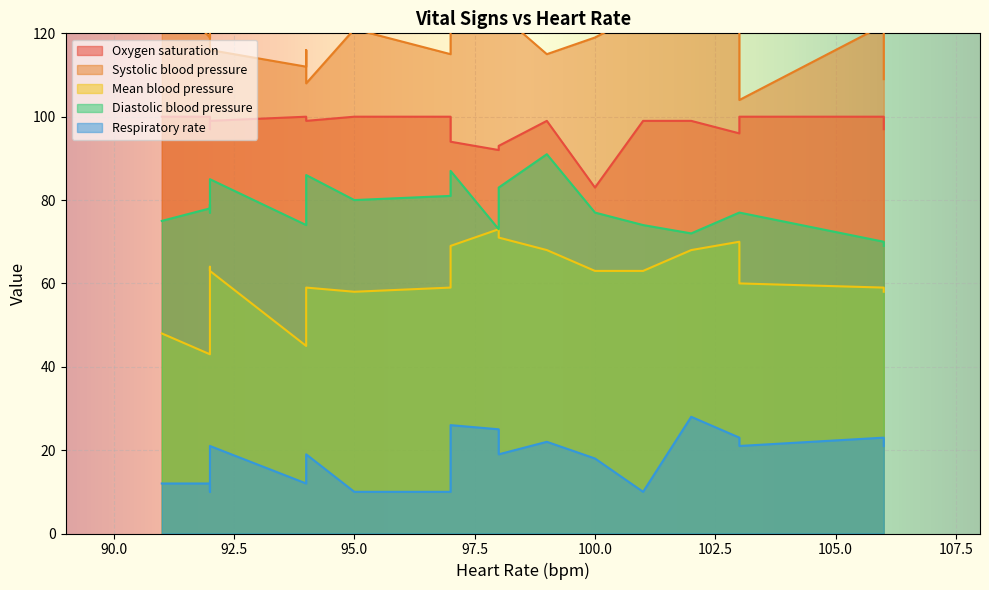

True or false: Mean blood pressure and Diastolic blood pressure intersect in this chart.

False